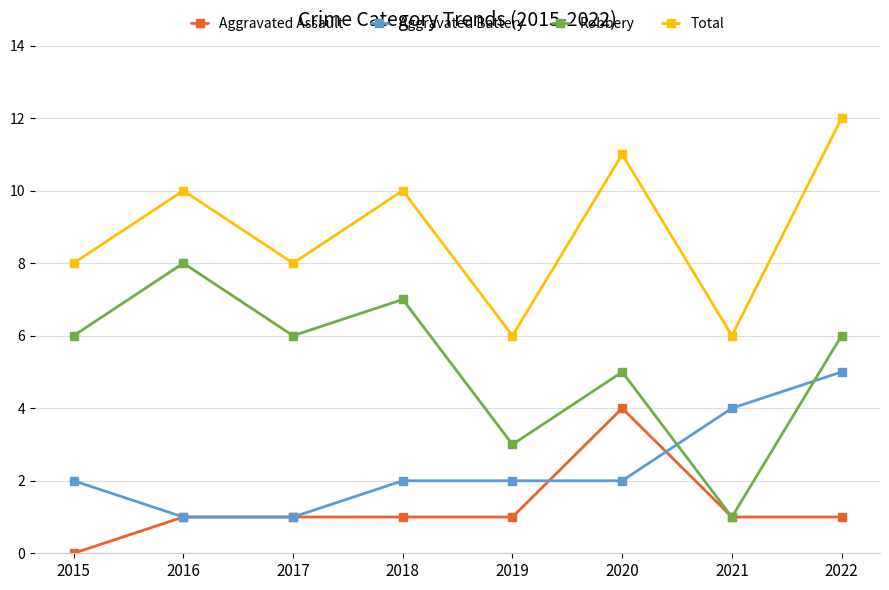

How many data points in Total are less than 10?

4